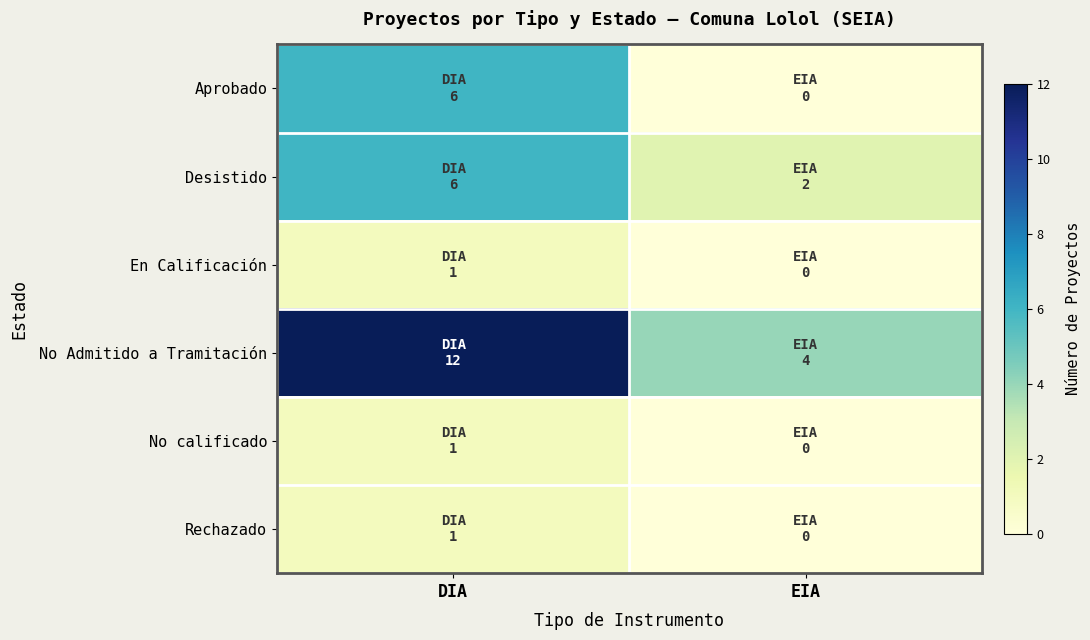

How many data points does each series have?

2